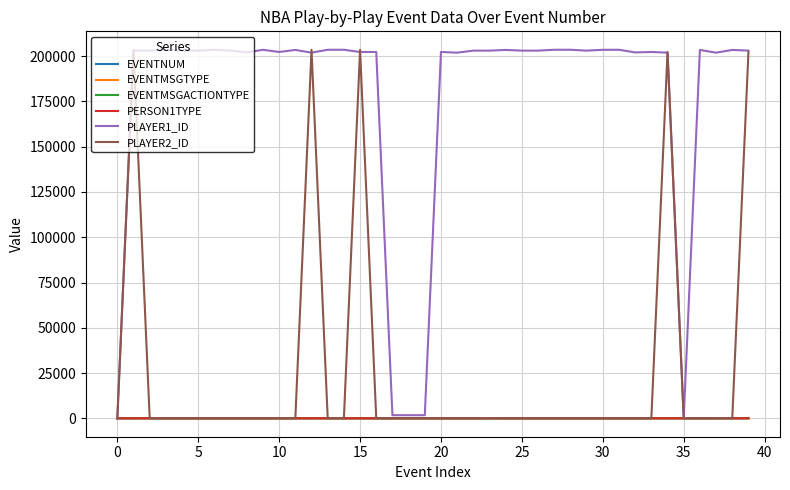

What are all the series names shown in the legend?

EVENTNUM, EVENTMSGTYPE, EVENTMSGACTIONTYPE, PERSON1TYPE, PLAYER1_ID, PLAYER2_ID